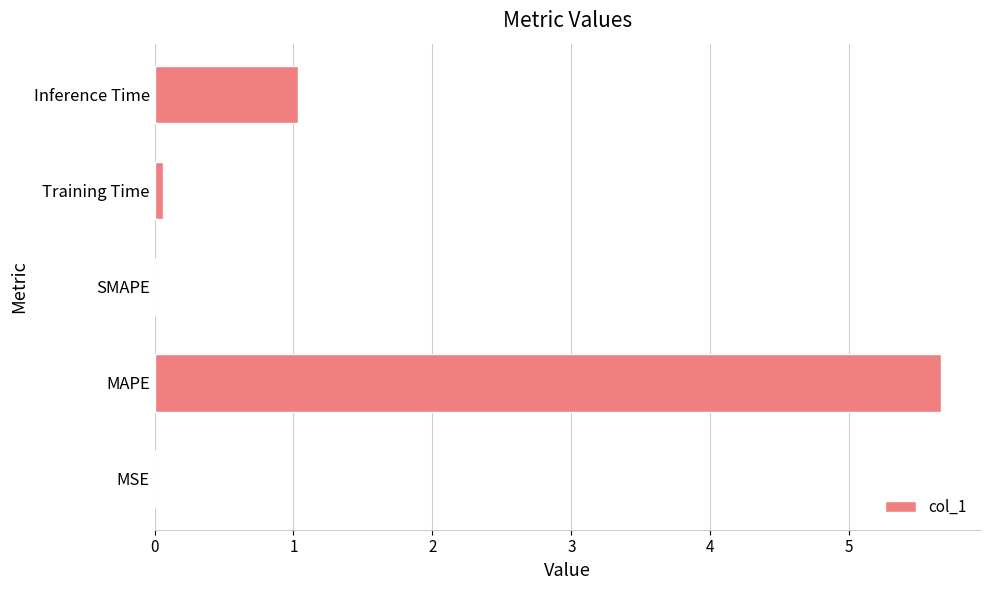

Does the chart contain stacked bars?

No